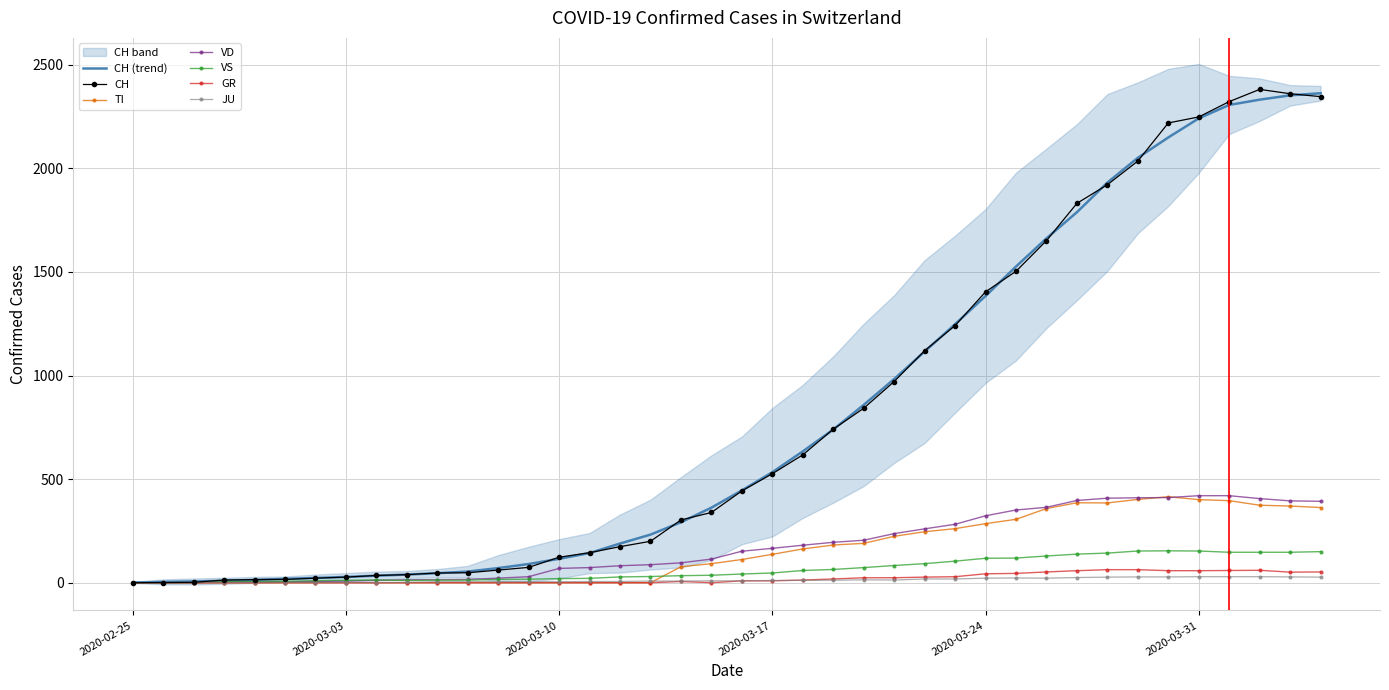

How many lines are shown in the chart?

6